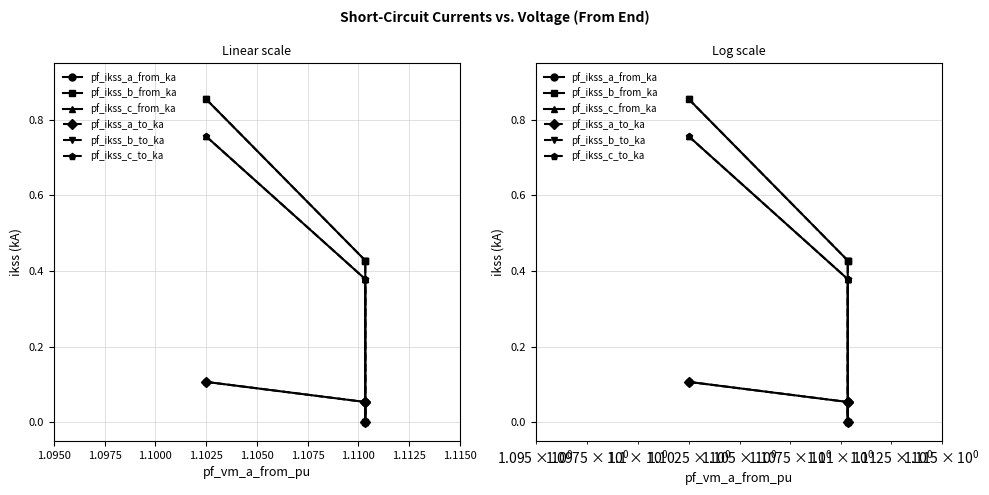

In pf_ikss_a_to_ka, how many points are lower than both neighbors (excluding endpoints)?

1